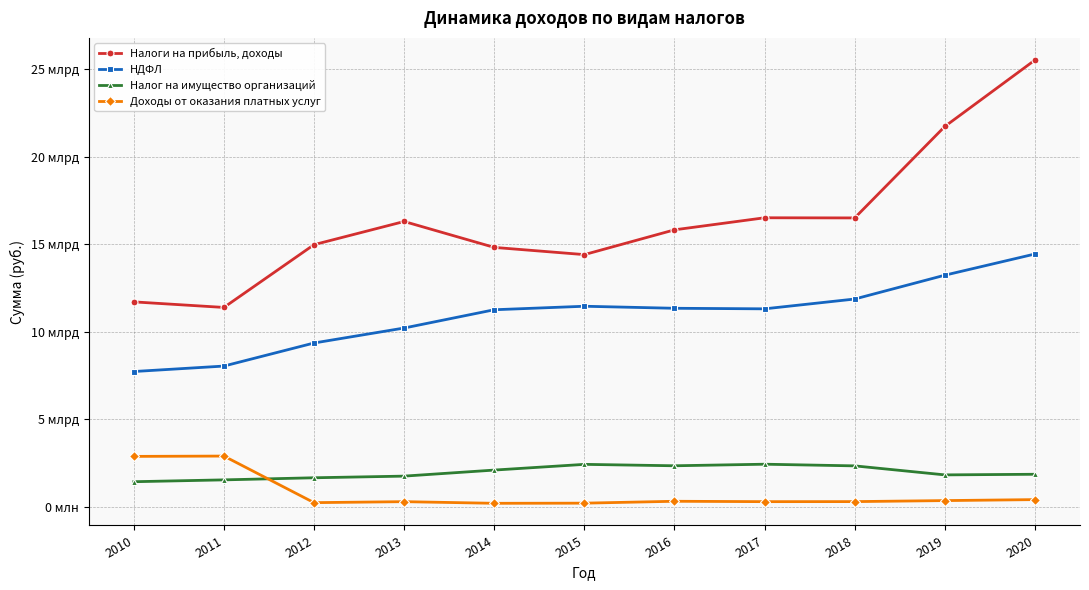

Reading left to right, what are all the values shown in this chart?

Налоги на прибыль, доходы: 2010=11701853815.6	2011=11383981768.0	2012=14971489850.0	2013=16295986563.0	2014=14815026928.0	2015=14402866385.9	2016=15819124717.4	2017=16508420582.2	2018=16499677341.0	2019=21727068480.5	2020=25521739887.0
НДФЛ: 2010=7721641673.2	2011=8033981768.0	2012=9351989850.0	2013=10207986563.0	2014=11252026928.0	2015=11452230385.9	2016=11336124717.4	2017=11304320582.2	2018=11865117341.0	2019=13227068480.5	2020=14437739887.0
Налог на имущество организаций: 2010=1424920749.3	2011=1530000000.0	2012=1650000000.0	2013=1744400000.0	2014=2089900000.0	2015=2416512000.0	2016=2335640000.0	2017=2425000000.0	2018=2330130000.0	2019=1815100000.0	2020=1850000000.0
Доходы от оказания платных услуг: 2010=2872150393.1	2011=2890133044.9	2012=228575784.0	2013=284636802.0	2014=191119629.0	2015=199022885.2	2016=307212840.0	2017=285334578.0	2018=287923025.0	2019=345903973.0	2020=401963088.0